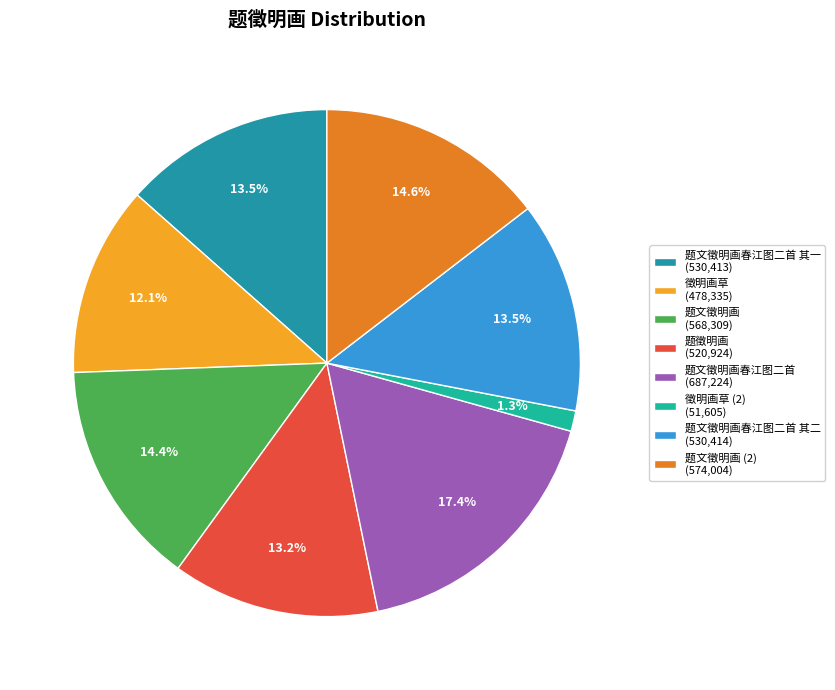

To the nearest percent, what is the difference between the largest and smallest slice percentages?

16%